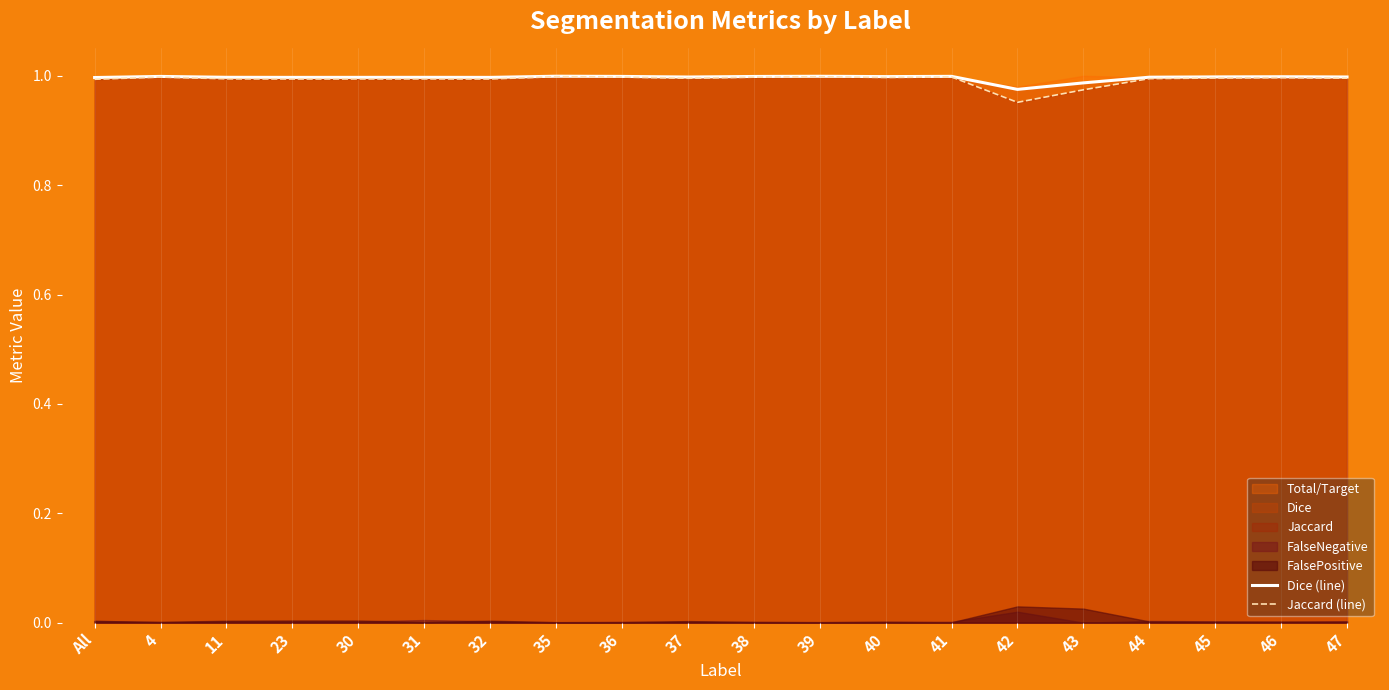

What is the label of the 5th point from the left?

30